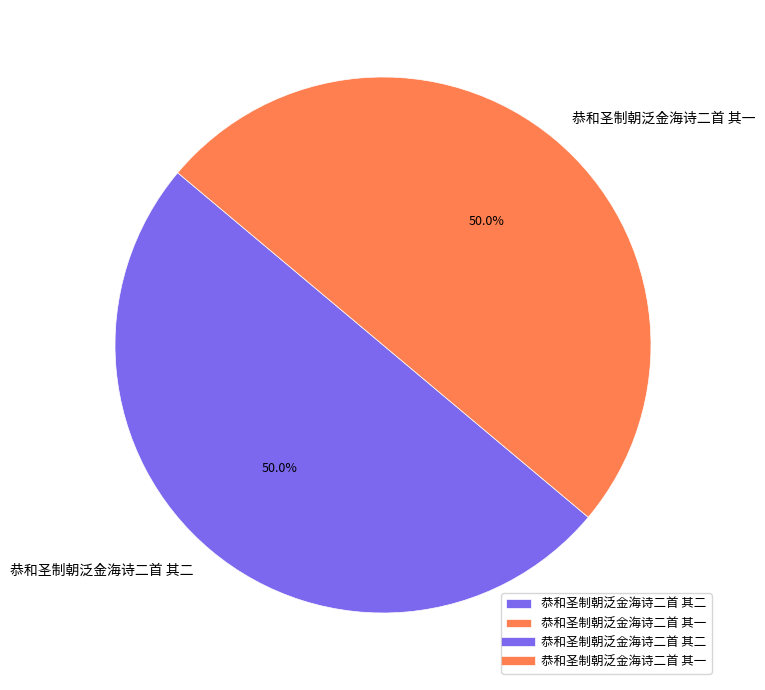

Combined, do 恭和圣制朝泛金海诗二首 其二 and 恭和圣制朝泛金海诗二首 其一 account for over 50%?

Yes